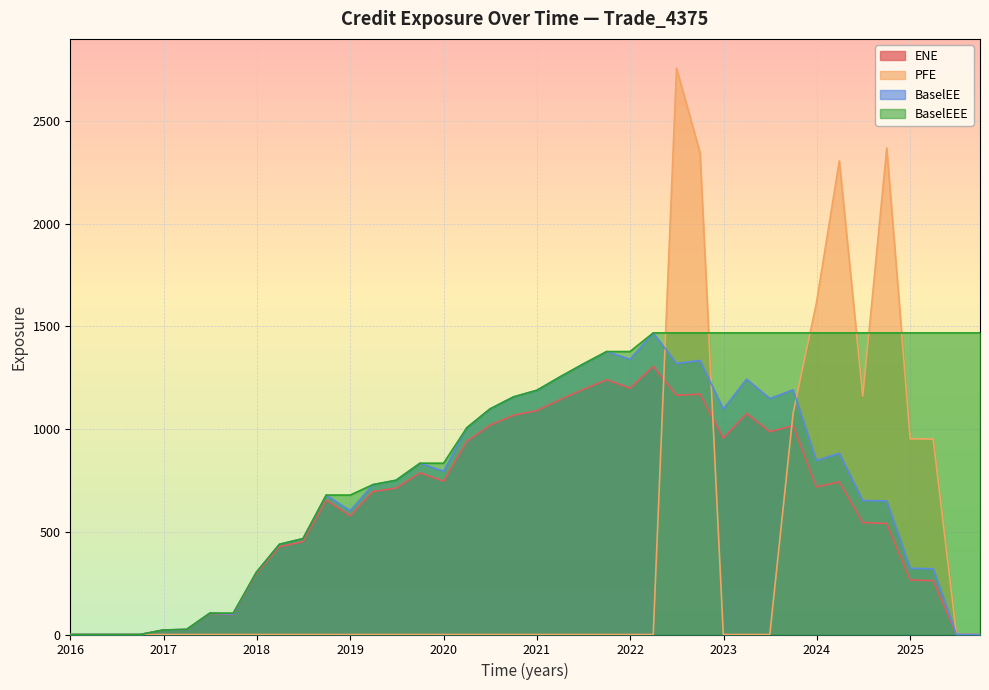

Which series has the widest spread of values?

PFE